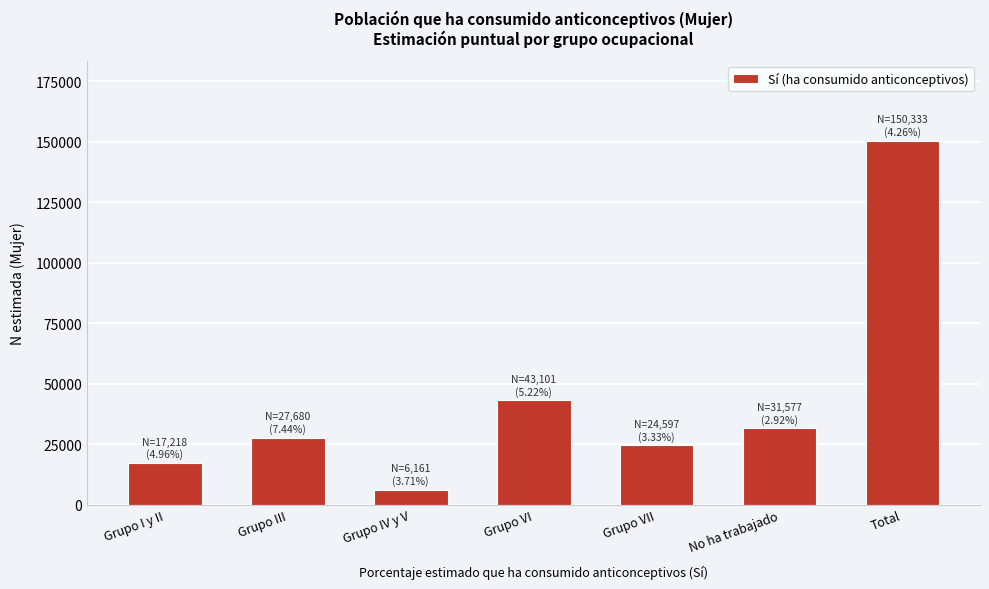

Reading right to left, what are all the values shown in this chart?

150333	31577	24597	43101	6161	27680	17218